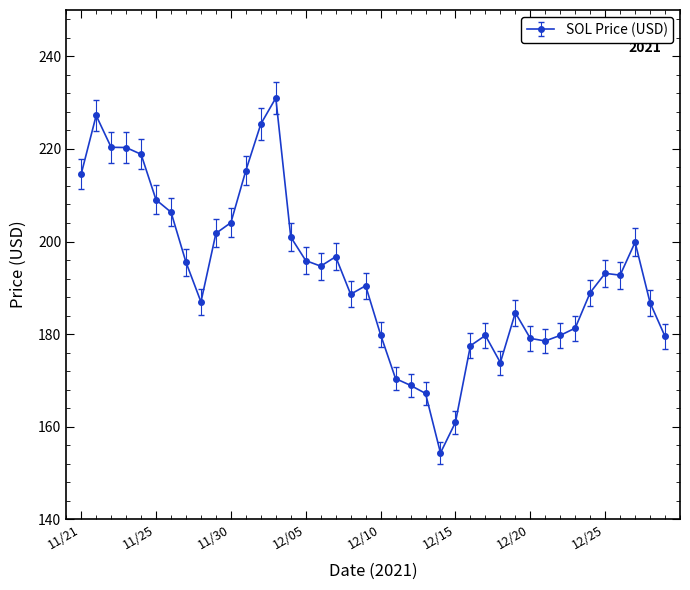

What is the sum of all values?

7720.9